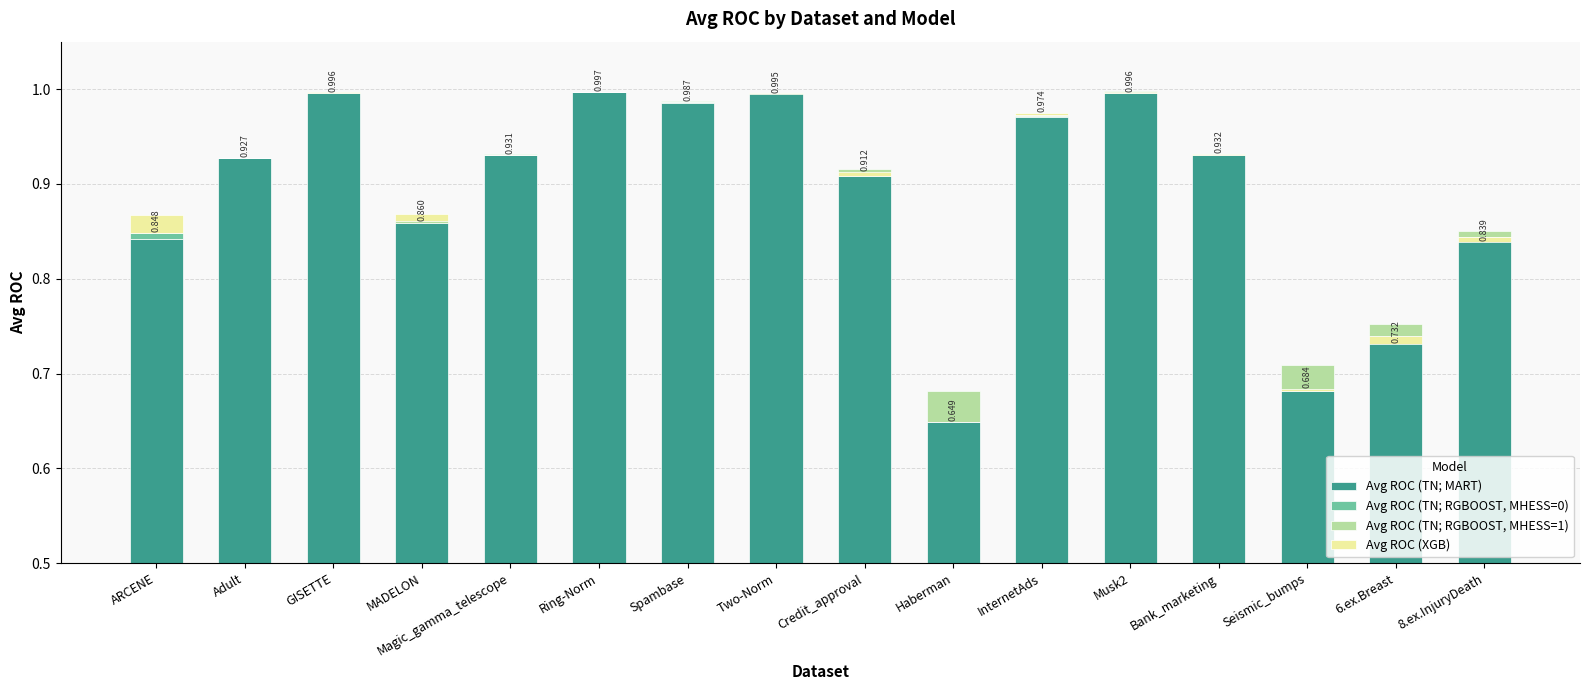

Which category has the lowest value in the Avg ROC (TN; RGBOOST, MHESS=0) series?

MADELON